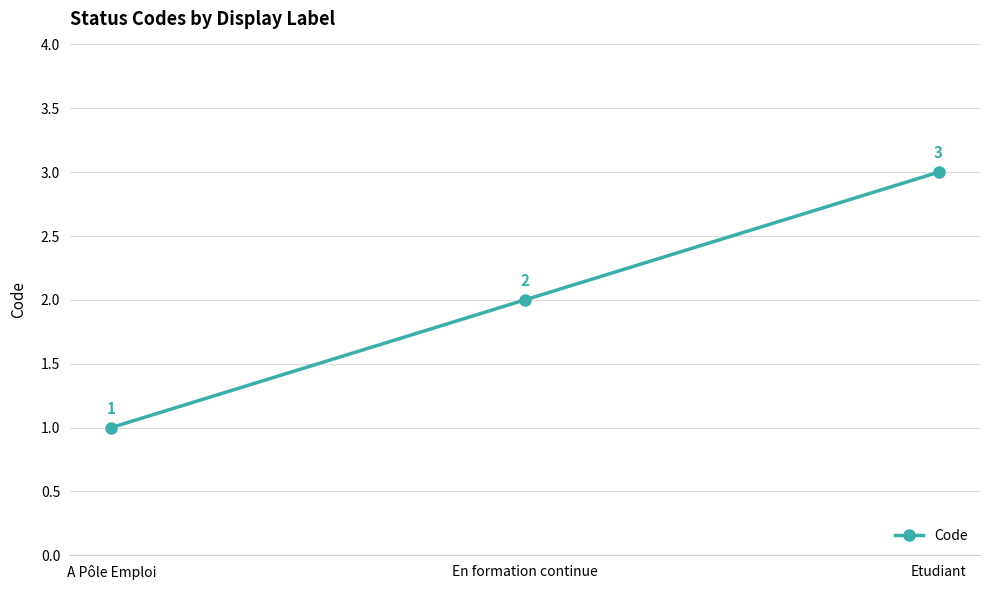

What is the difference between the maximum and minimum values?

2